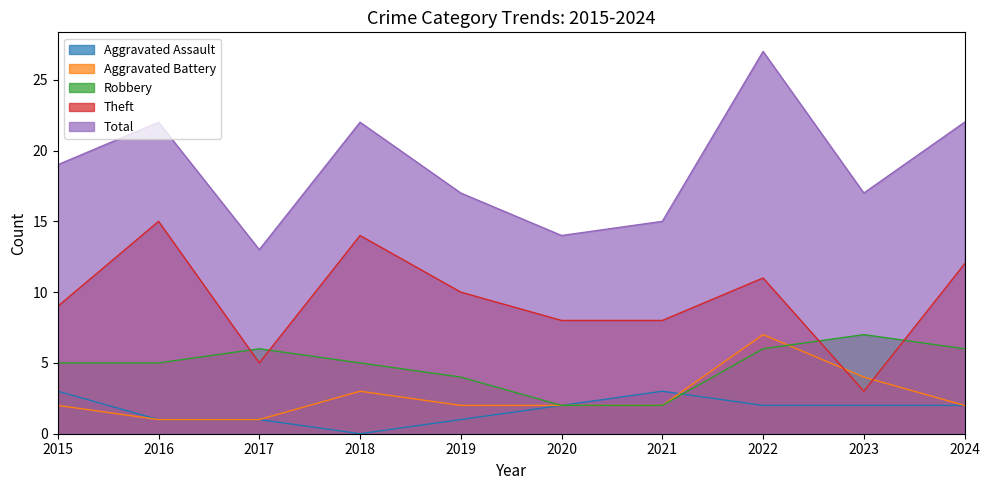

At which label does Total reach its peak?

2022